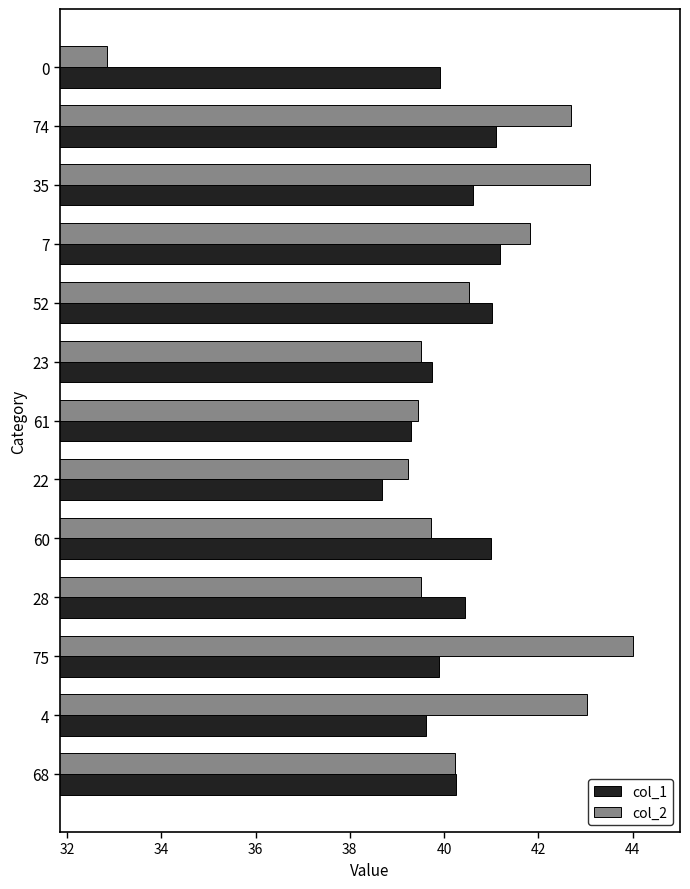

Is the value of col_1 at 7 greater than the value of col_2 at 75?

No